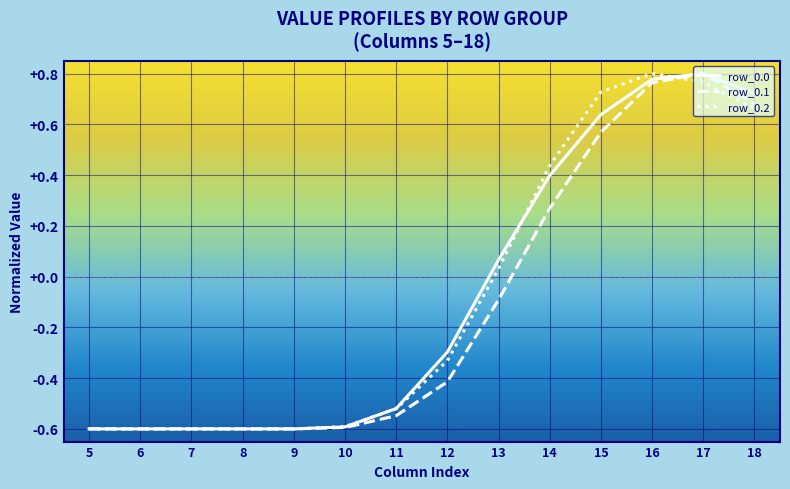

What is the total value across all series at 5?

-1.8